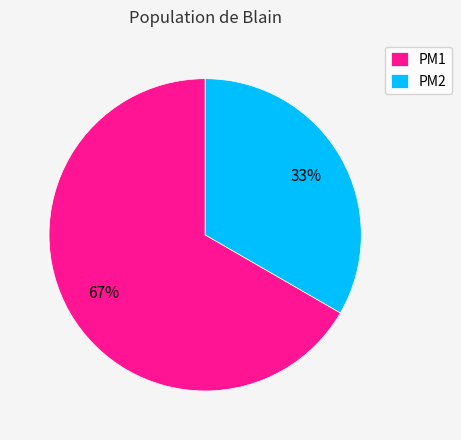

What is the smallest slice in the pie chart?

PM2